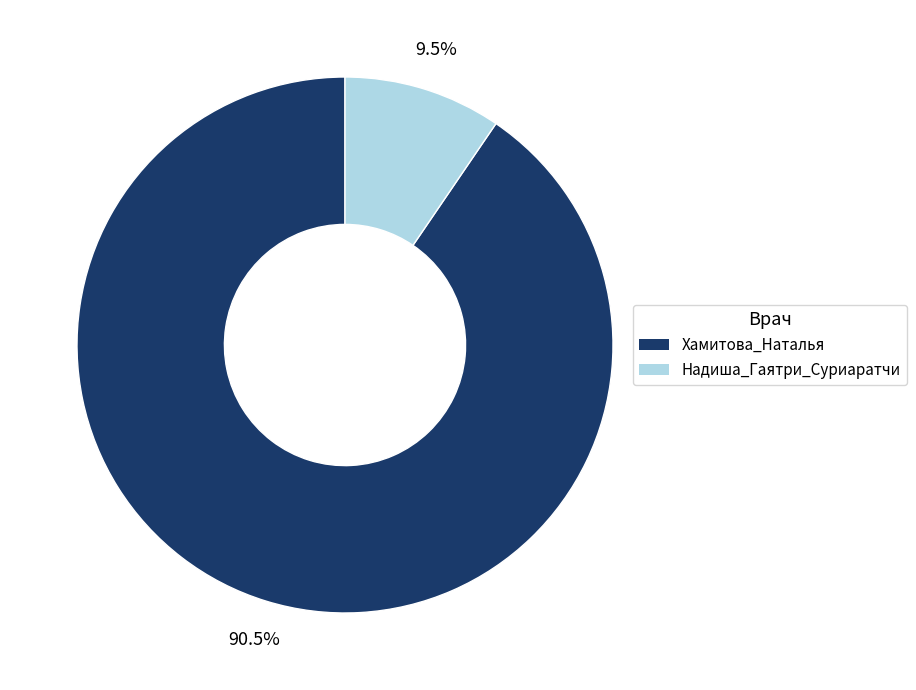

How many segments does this pie chart have?

2